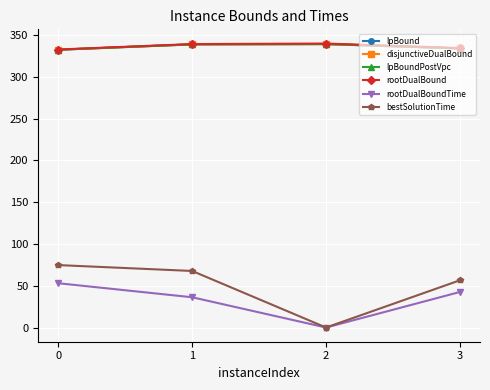

At which category is the sum across all series the highest?

1